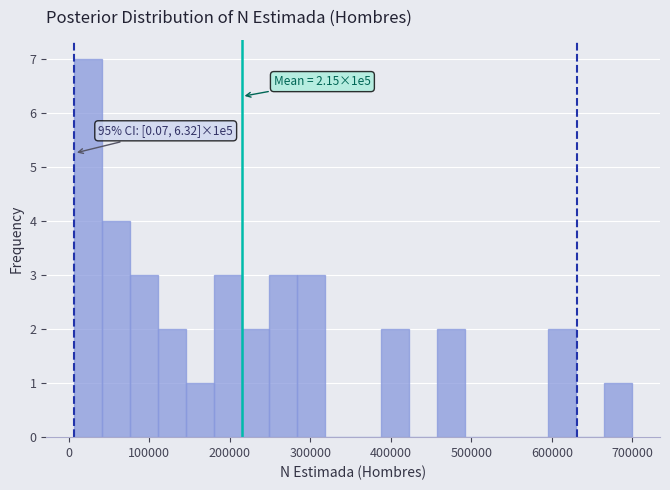

Read against the x-axis, roughly where is the centre of the tallest bar?

20000